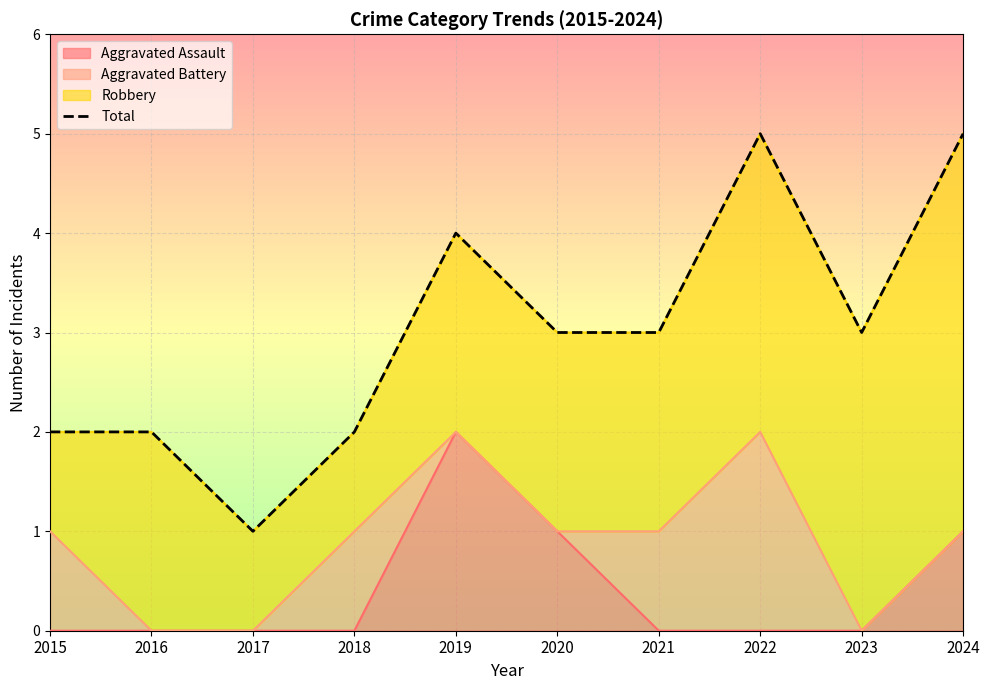

What is the average value?

3